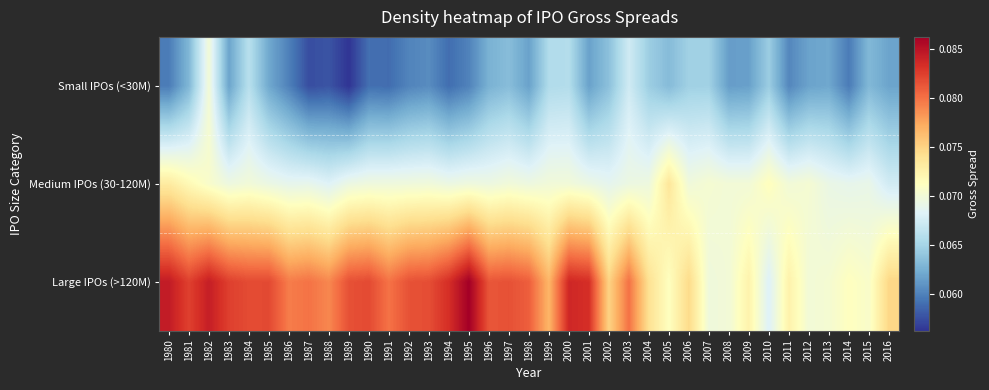

Which series has the largest total across all categories?

Large IPOs (>120M)